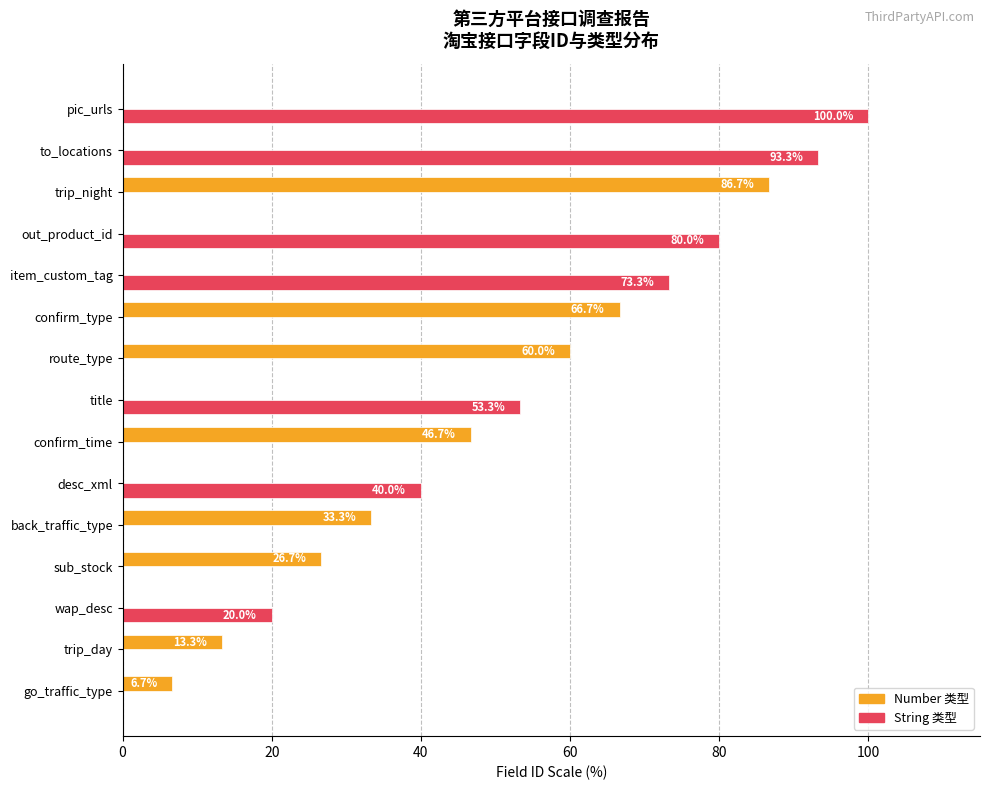

How many distinct data groups are displayed?

2